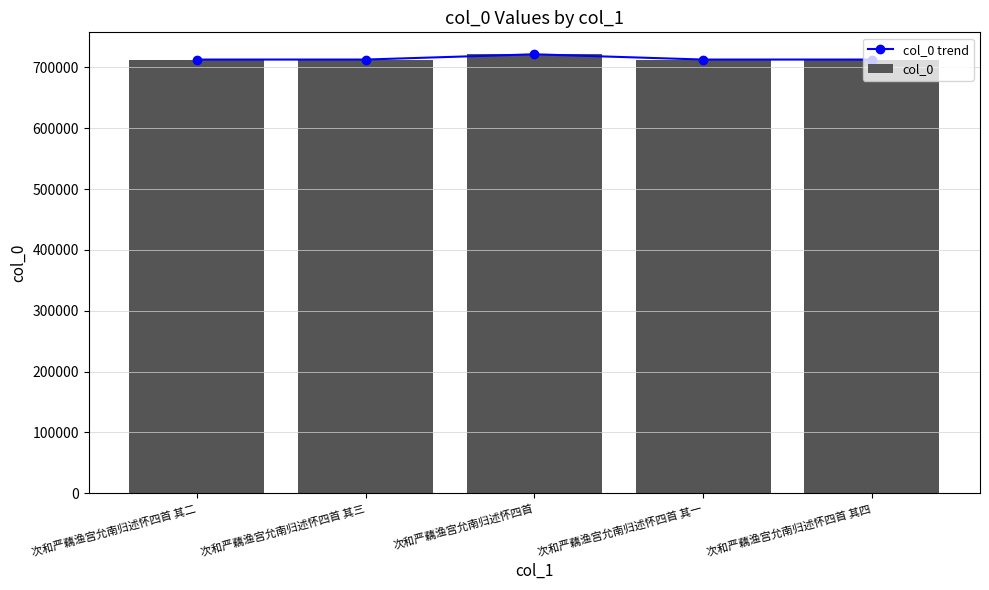

Which series has the largest range (max minus min)?

col_0 trend